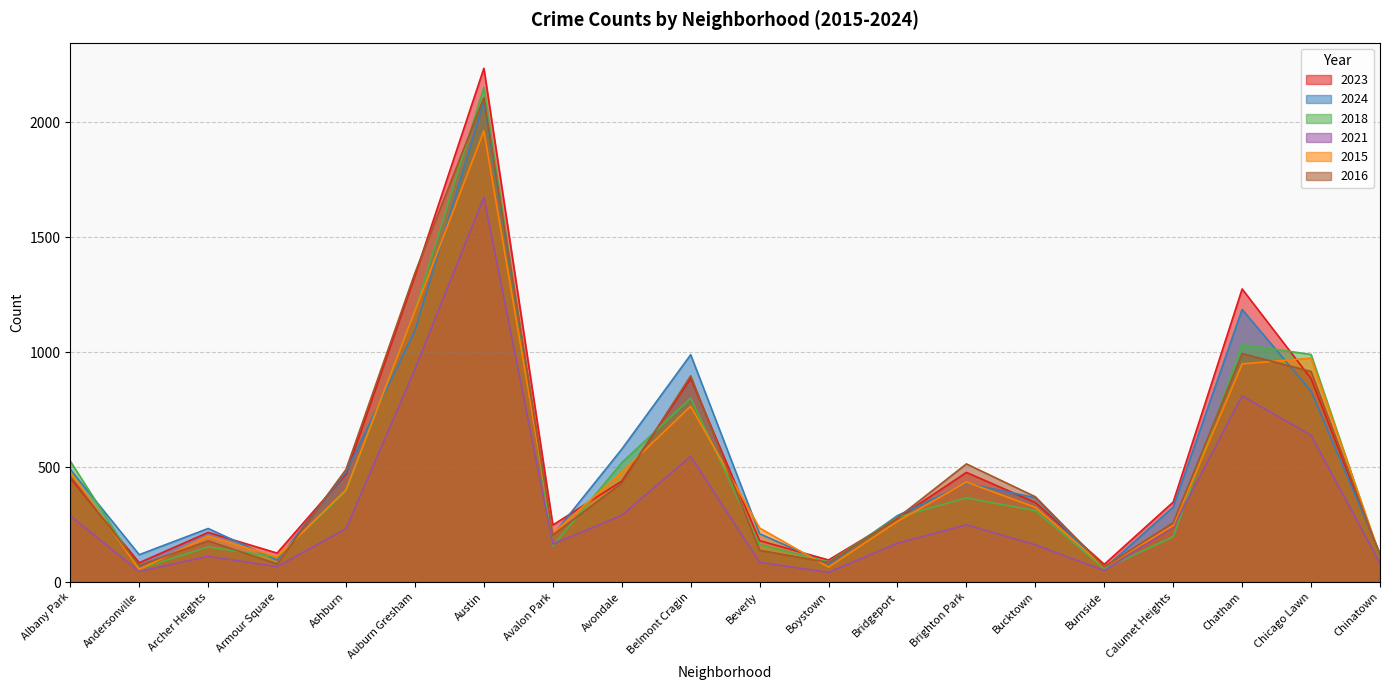

Rank the categories by 2015 value from lowest to highest.

Andersonville, Boystown, Burnside, Armour Square, Chinatown, Archer Heights, Avalon Park, Beverly, Calumet Heights, Bridgeport, Bucktown, Ashburn, Brighton Park, Avondale, Albany Park, Belmont Cragin, Chatham, Chicago Lawn, Auburn Gresham, Austin